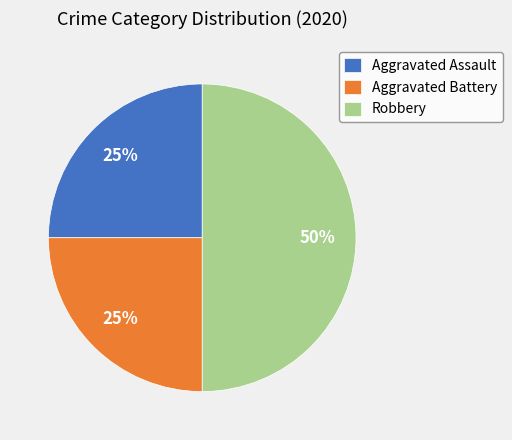

What percentage is the Aggravated Assault slice, to the nearest percent?

25%